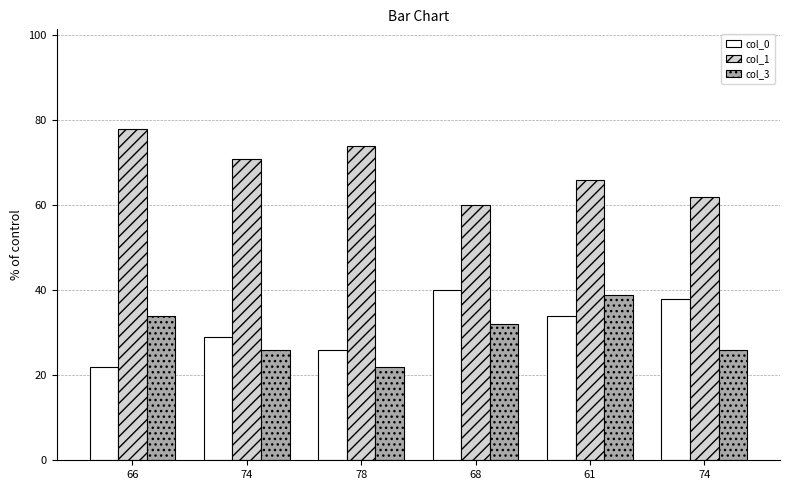

Reading left to right, transcribe all the data shown in this chart.

col_0: 66=22	74=29	78=26	68=40	61=34	74=38
col_1: 66=78	74=71	78=74	68=60	61=66	74=62
col_3: 66=34	74=26	78=22	68=32	61=39	74=26